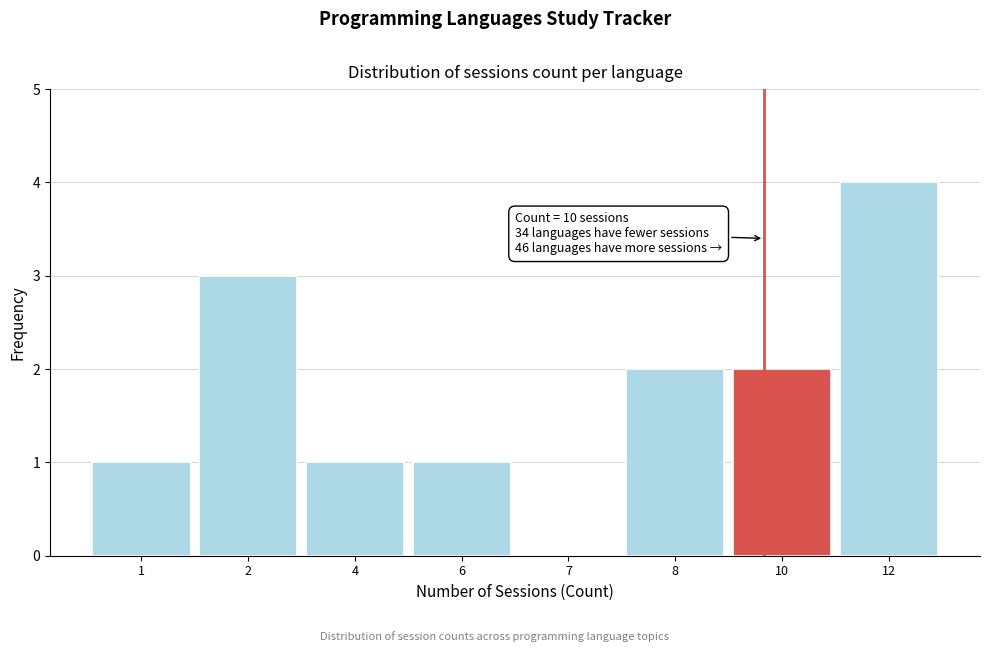

Reading left to right, extract all data points from this chart.

1=1	2=3	4=1	6=1	7=0	8=2	10=2	12=4